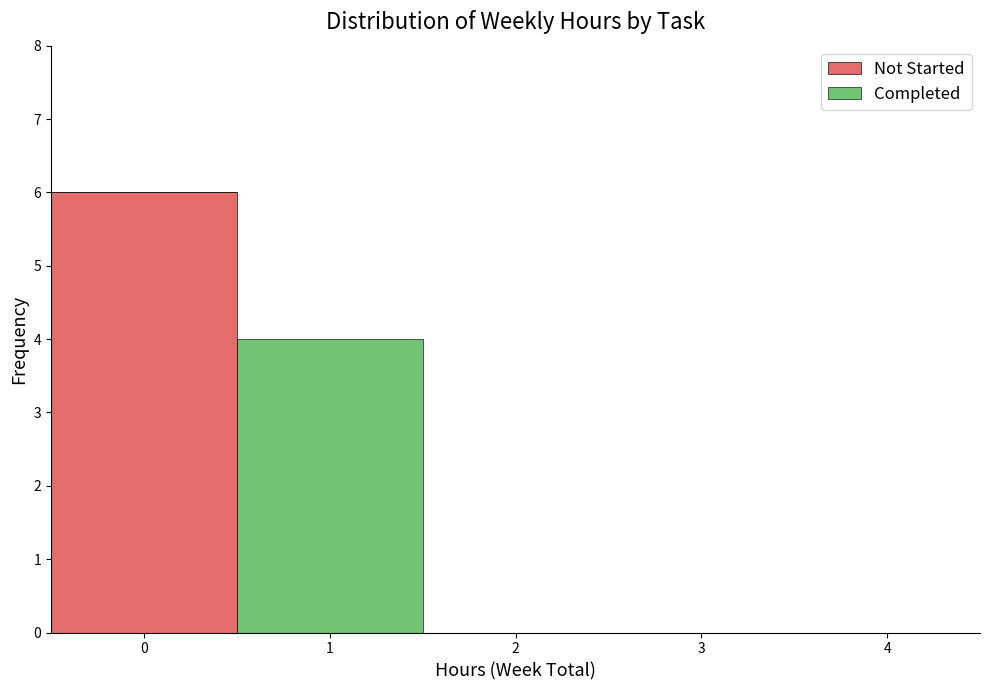

Reading left to right, list every stacked bar in this chart as the range it spans on the x-axis followed by its total height. The values are not printed on the chart, so give them approximately, as read against the axis.

-0.5 to 0.5: 6
0.5 to 1.5: 4
1.5 to 2.5: 0
2.5 to 3.5: 0
3.5 to 4.5: 0